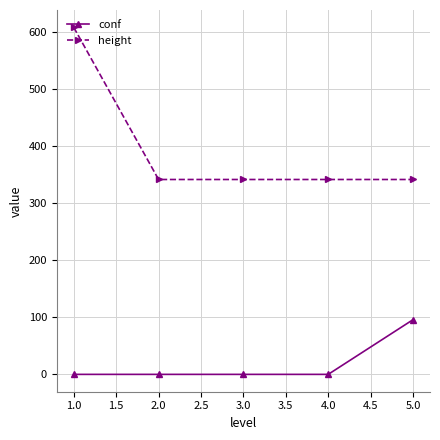

What is the average value of the conf series?

18